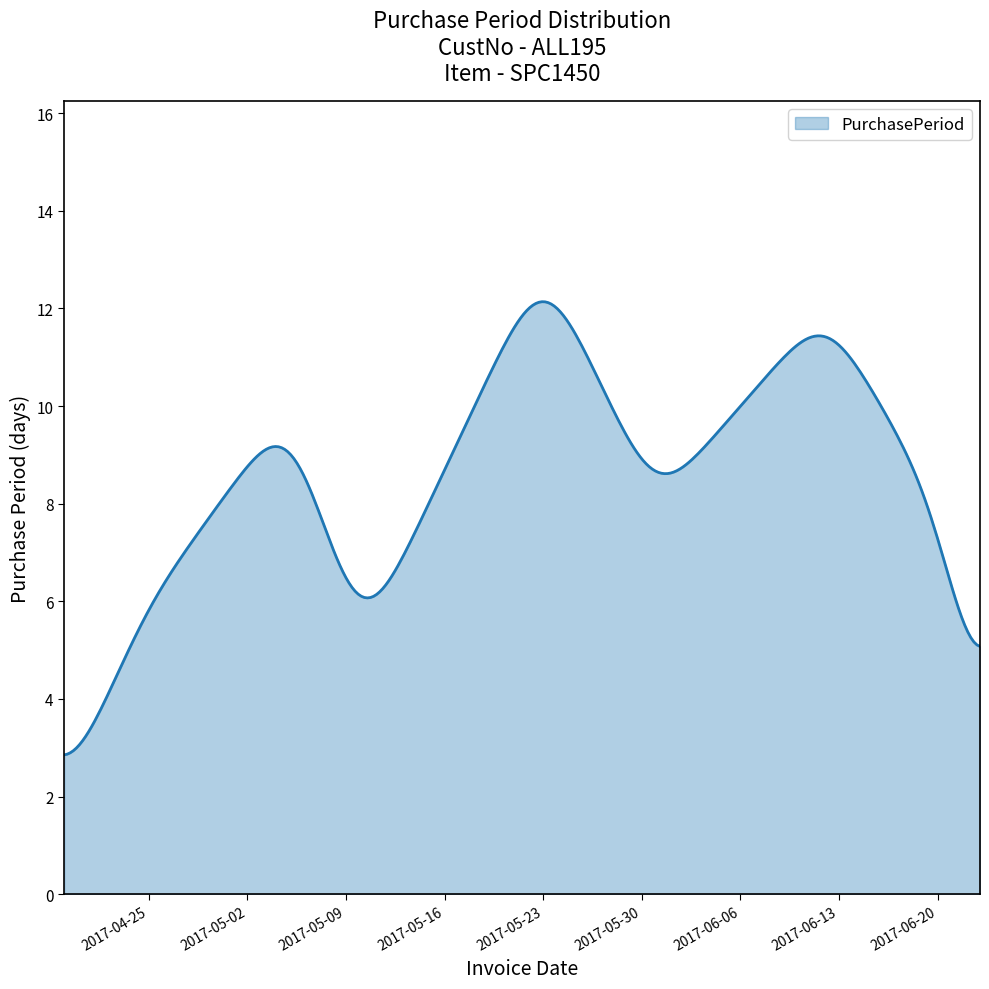

What is the smallest value displayed?

2.9